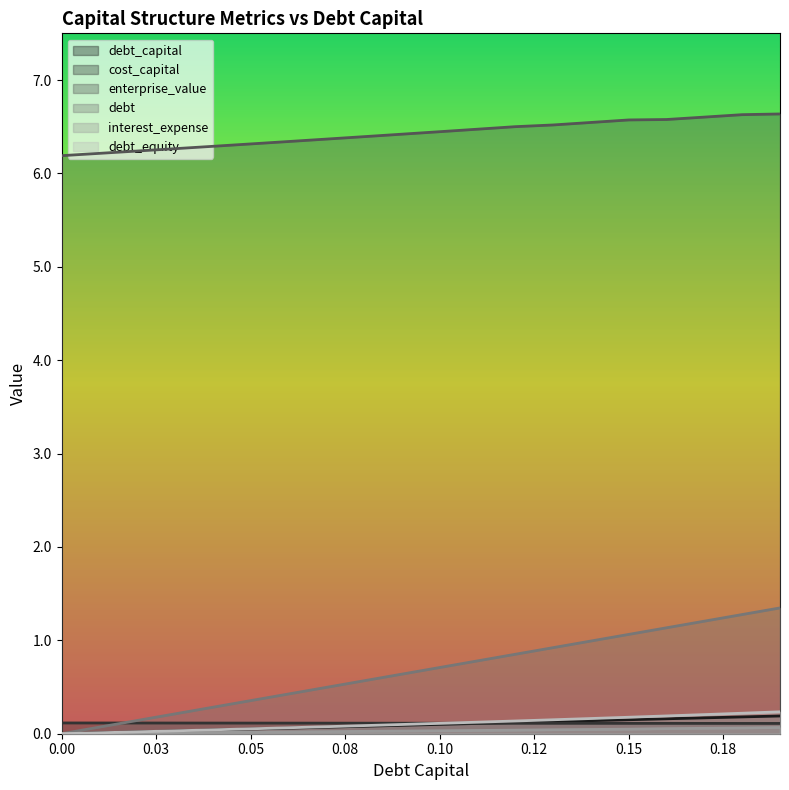

What is the sum of all debt values?

13.5